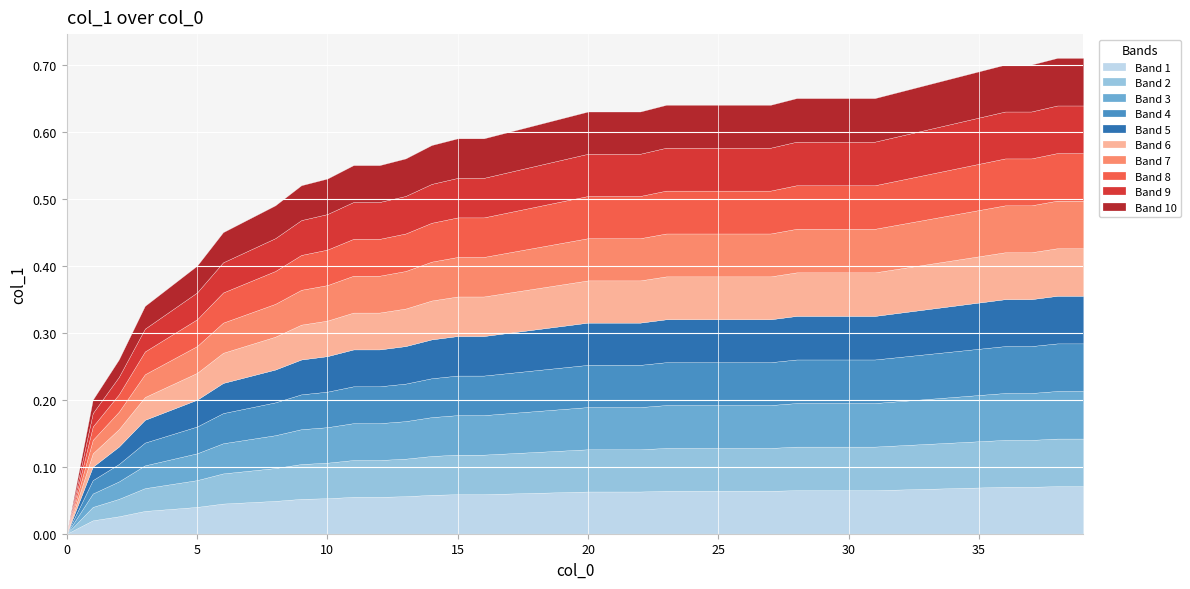

What is the sum of all values?

22.5